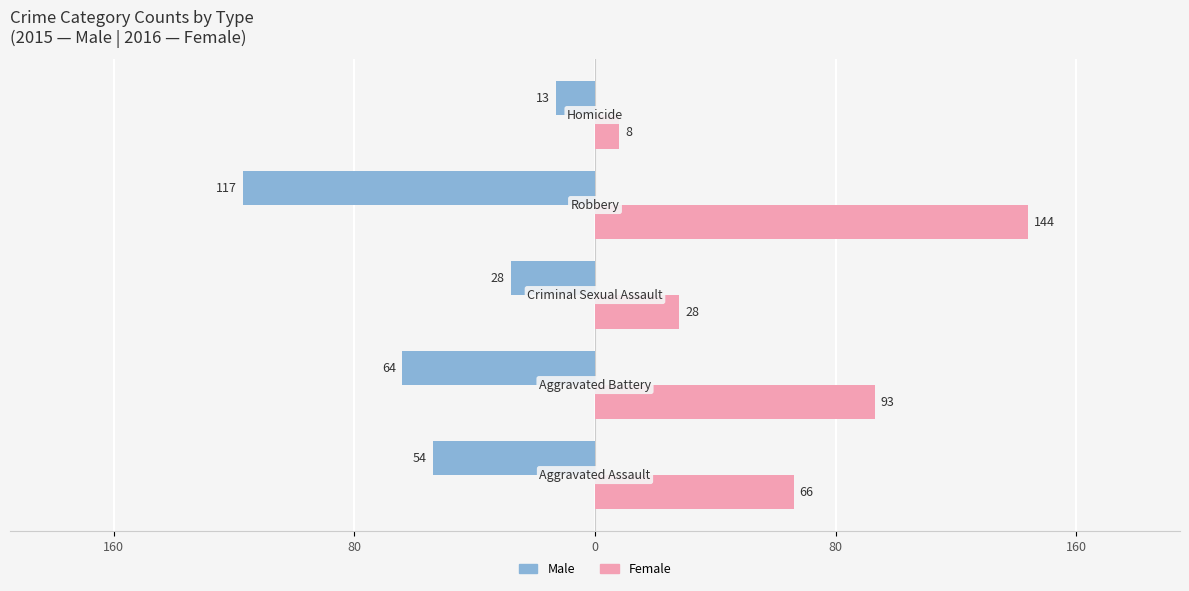

What is the difference between the maximum and minimum values in the Female series?

136